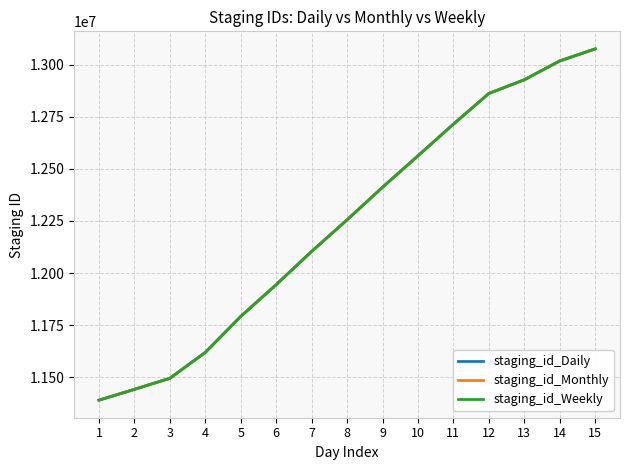

List the series in order of their overall mean, highest first.

staging_id_Monthly, staging_id_Weekly, staging_id_Daily